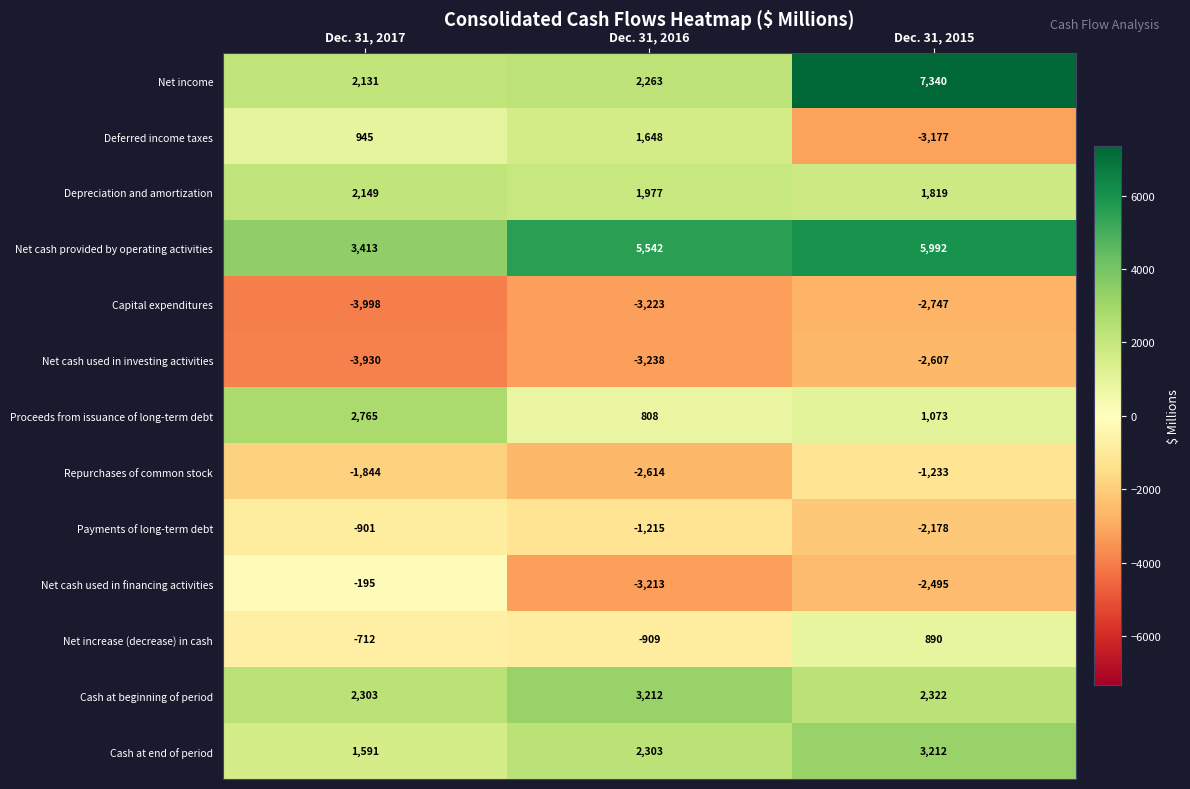

What is the sum of all Cash at beginning of period values?

7837